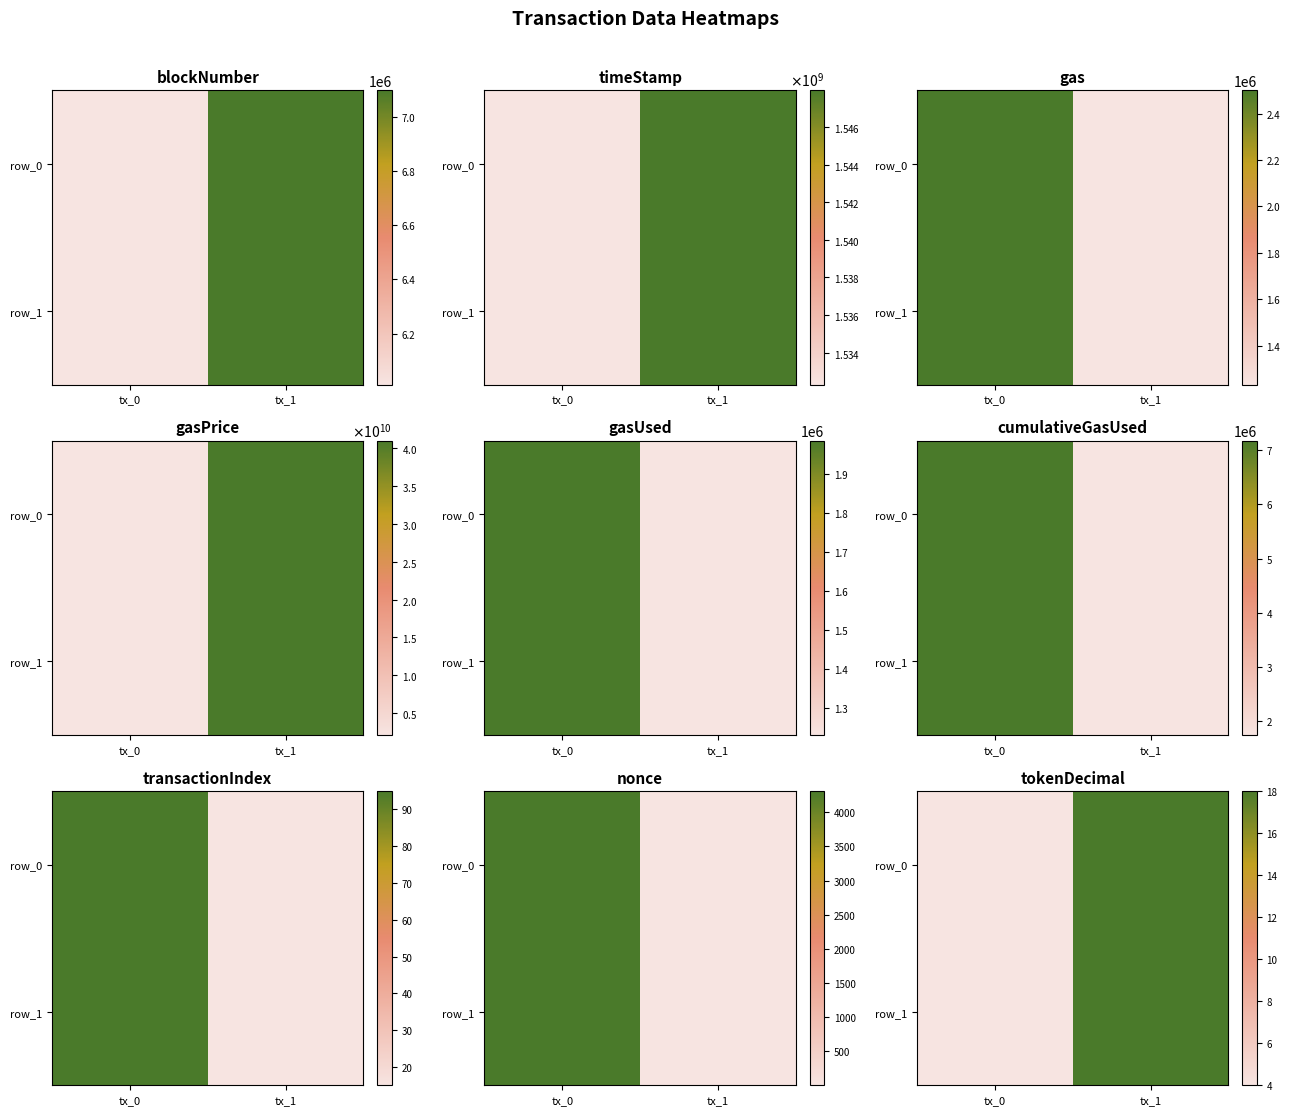

Which category has the lowest value in the row_0 series?

tx_0